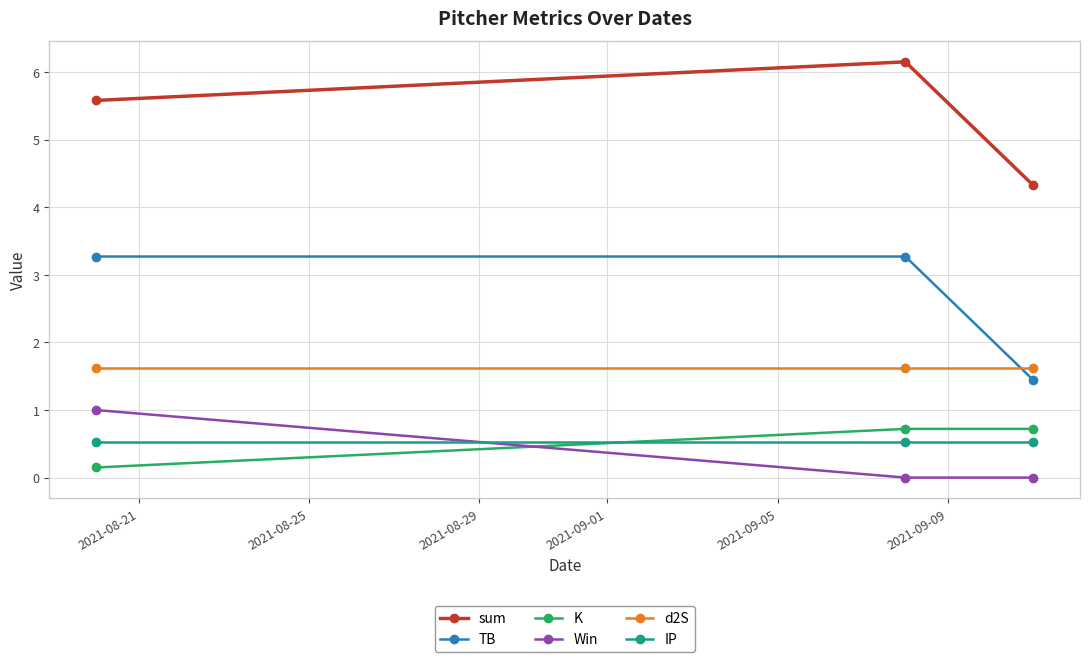

What is the average value of the d2S series?

1.6